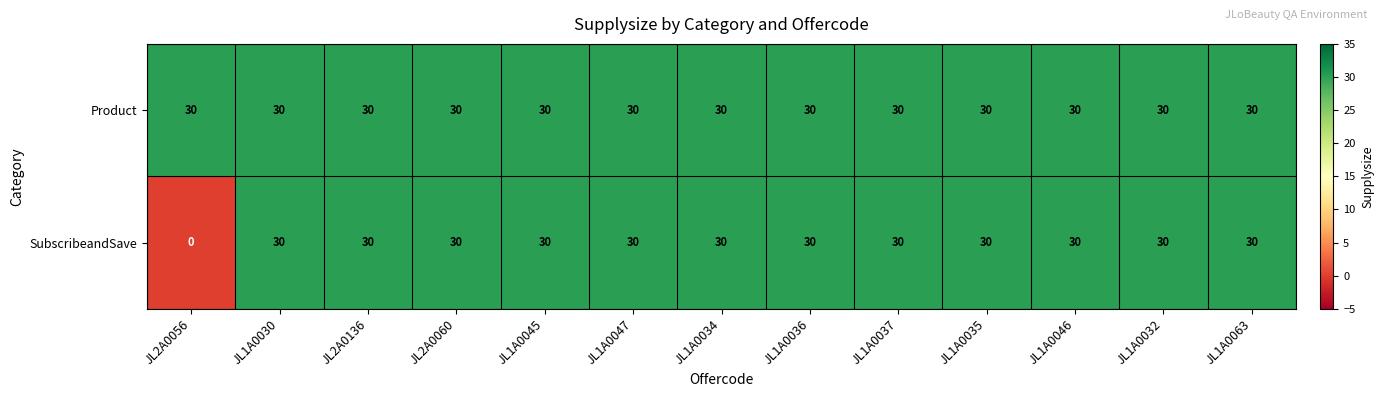

What value does the Product series have at JL1A0046?

30